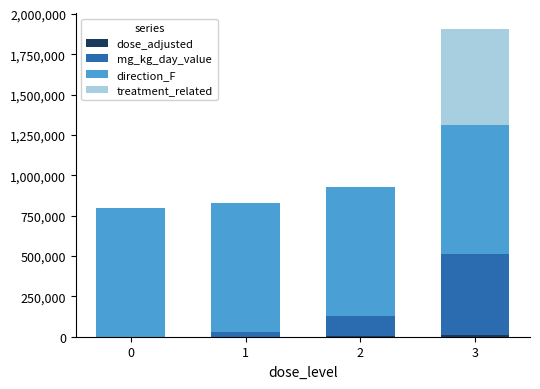

At which category is the sum across all series the highest?

3